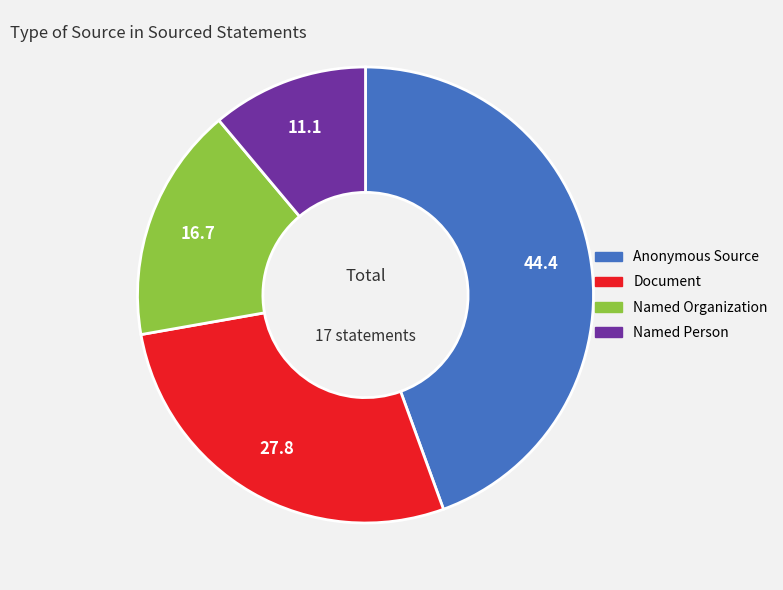

The Named Organization slice represents 2% of the pie. True or false?

False